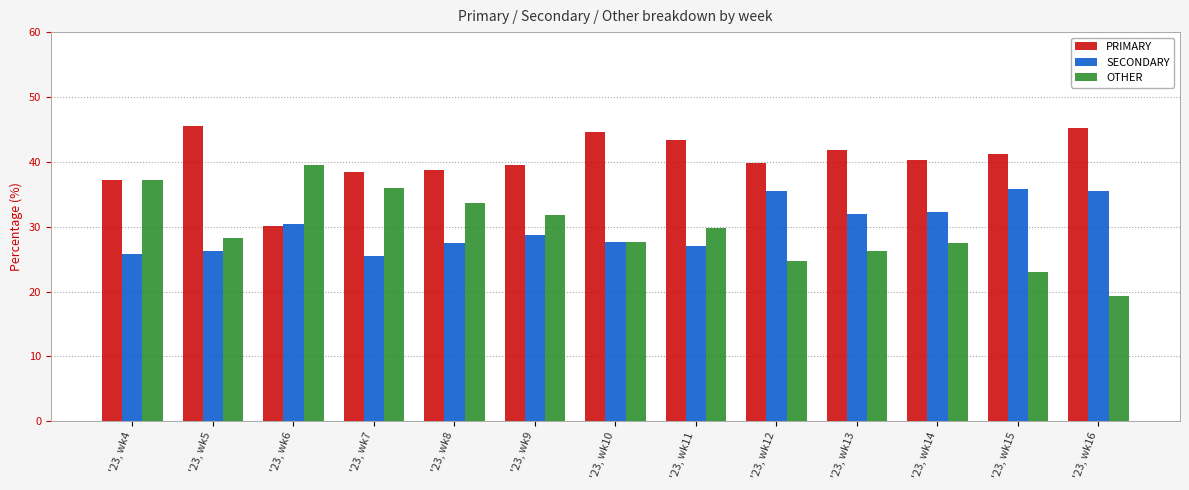

Between '23, wk6 and '23, wk7, which series saw the biggest shift?

PRIMARY